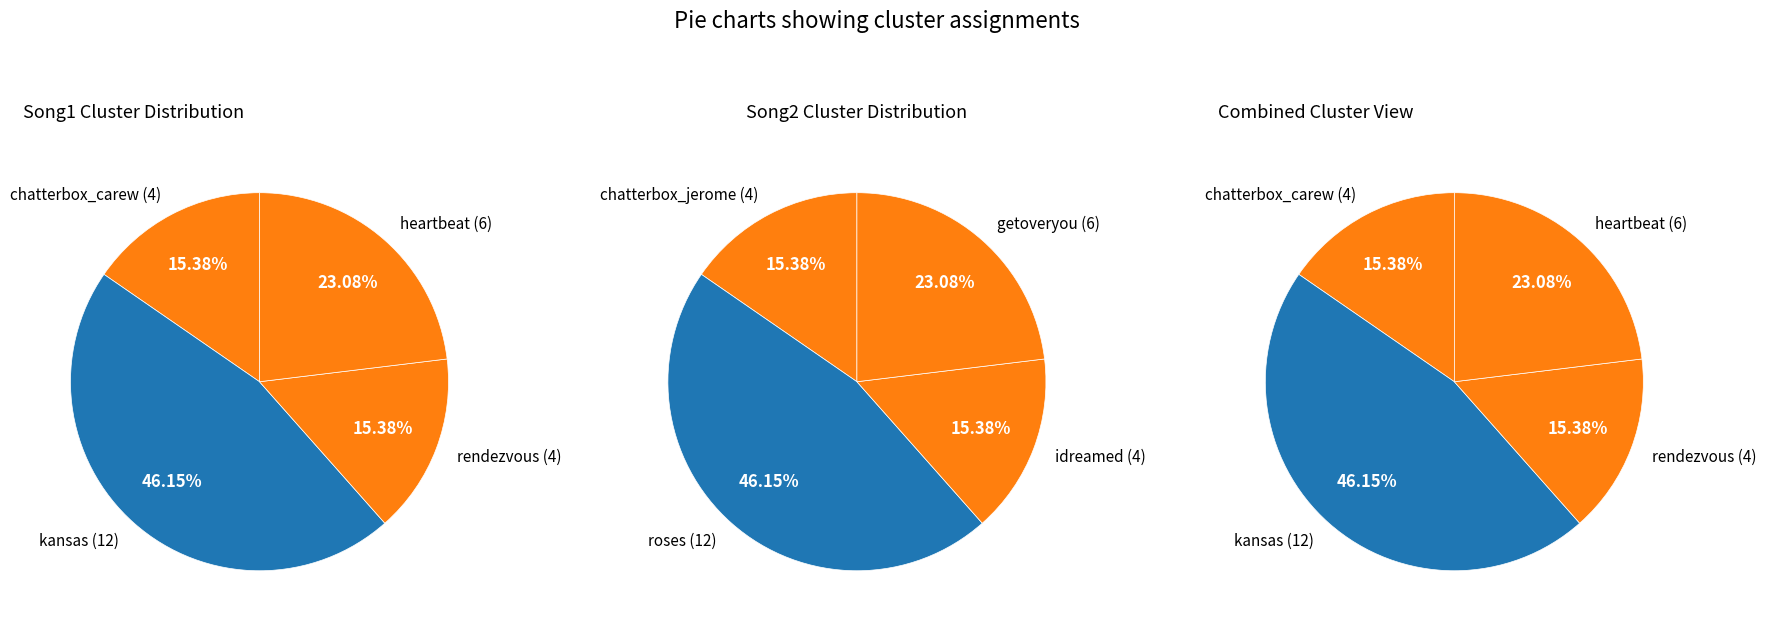

Is rendezvous the majority of the pie?

No